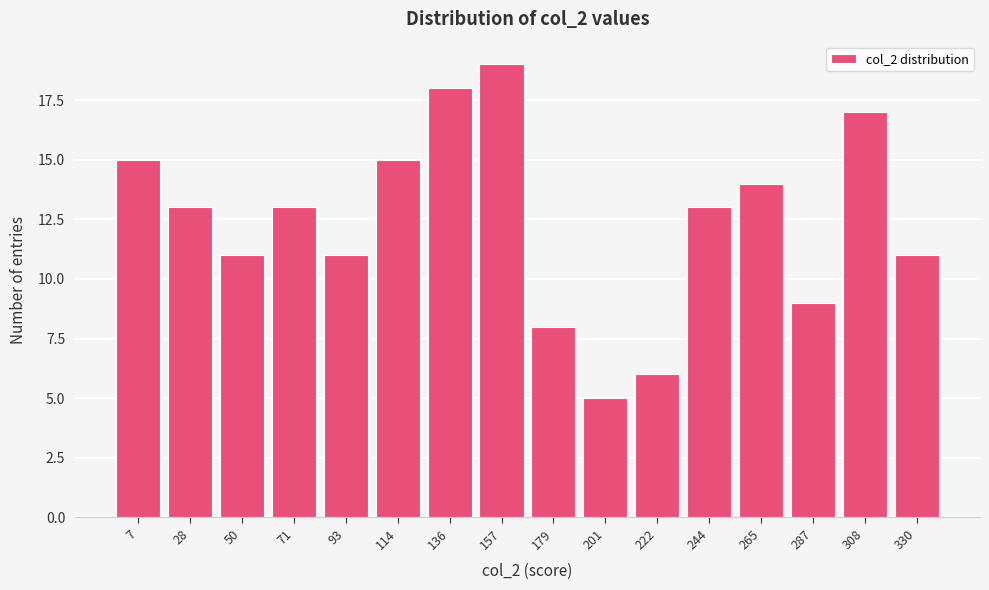

Reading left to right, what are all the values shown in this chart?

15	13	11	13	11	15	18	19	8	5	6	13	14	9	17	11